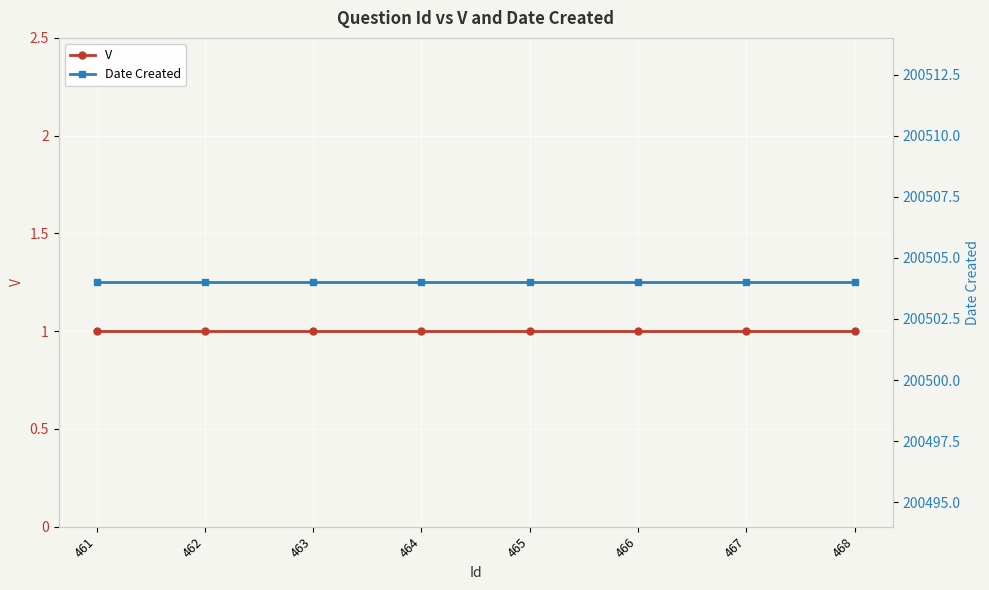

What is the lowest value of the V series?

1